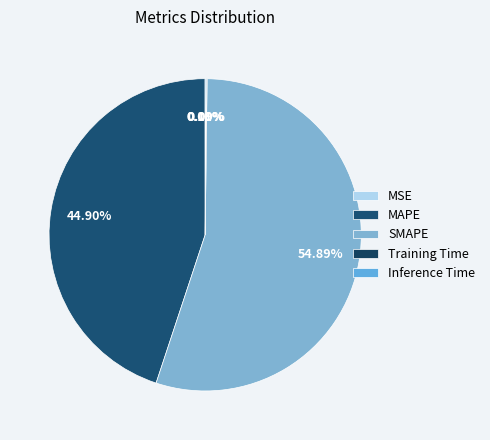

To the nearest percent, what is the average slice percentage?

20%